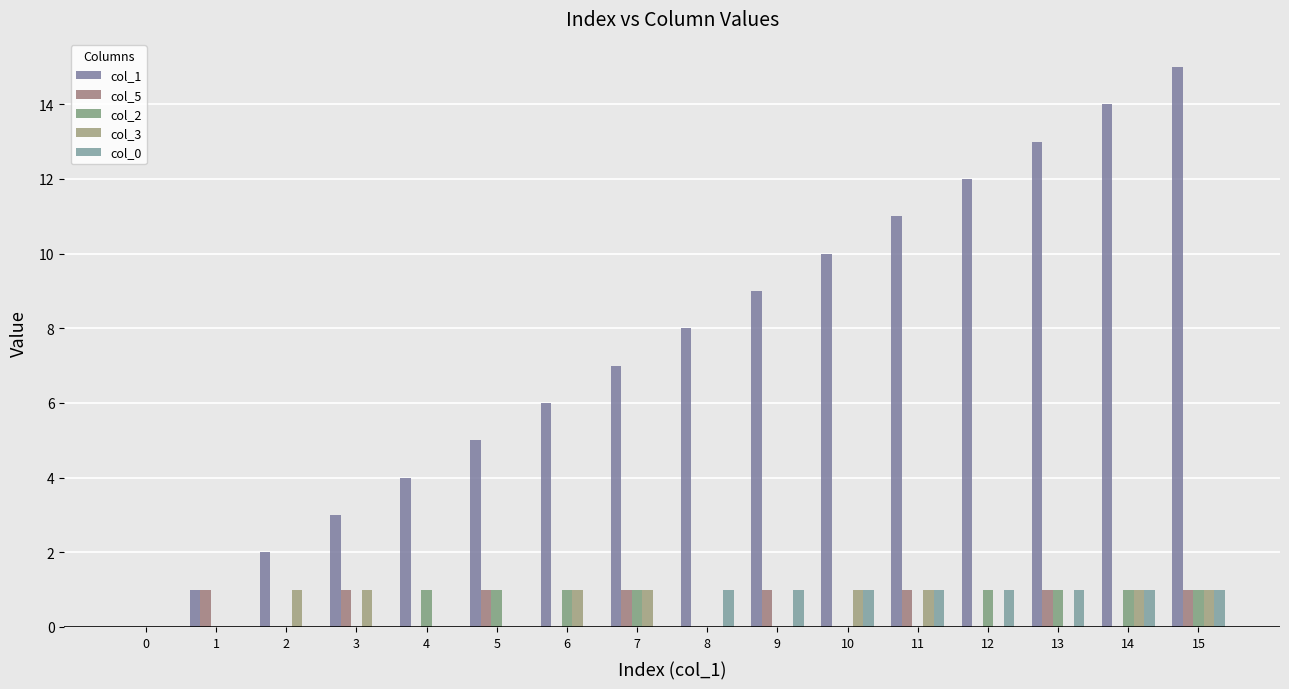

What is the approximate value of col_1 at 14, to the nearest 10?

10